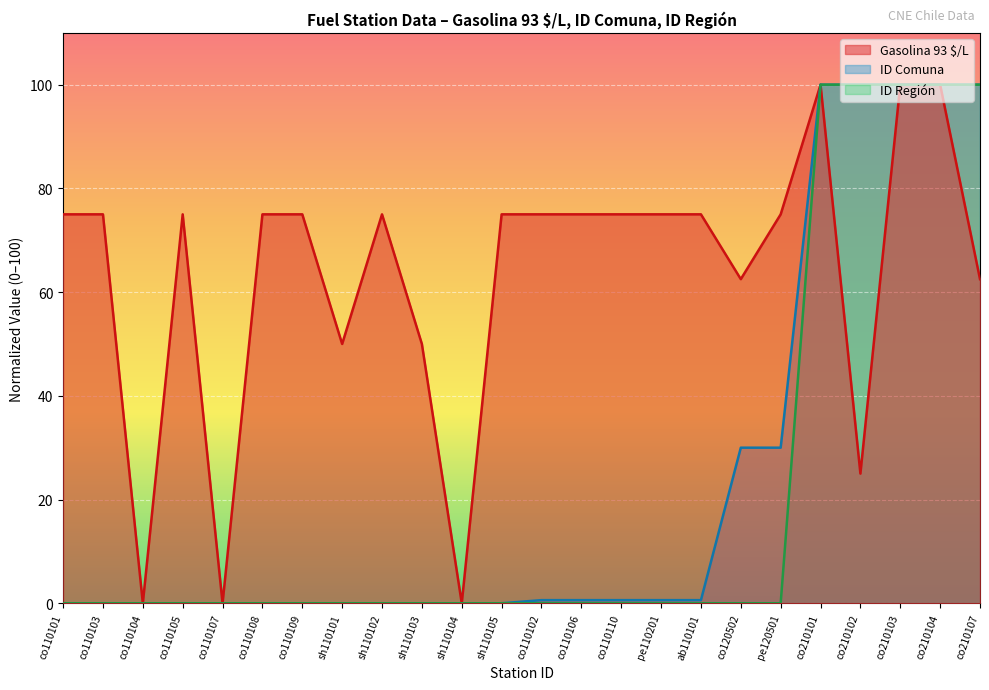

True or false: ID Comuna and Gasolina 93 $/L intersect in this chart.

False